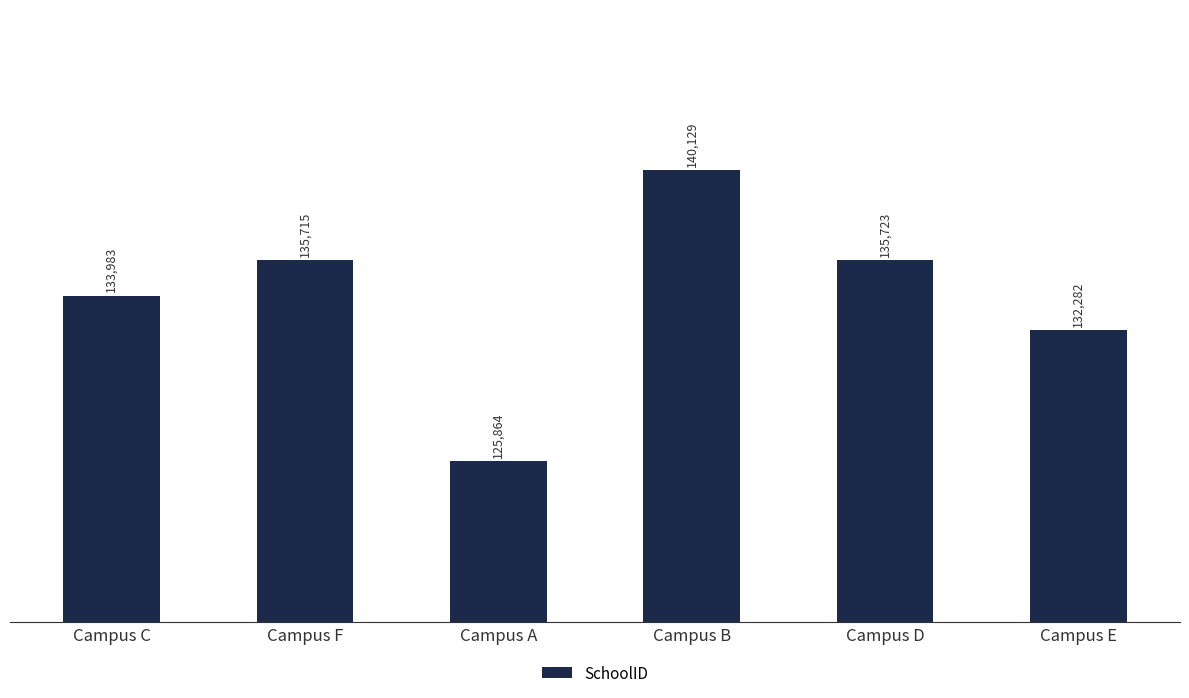

Does the chart contain stacked bars?

No